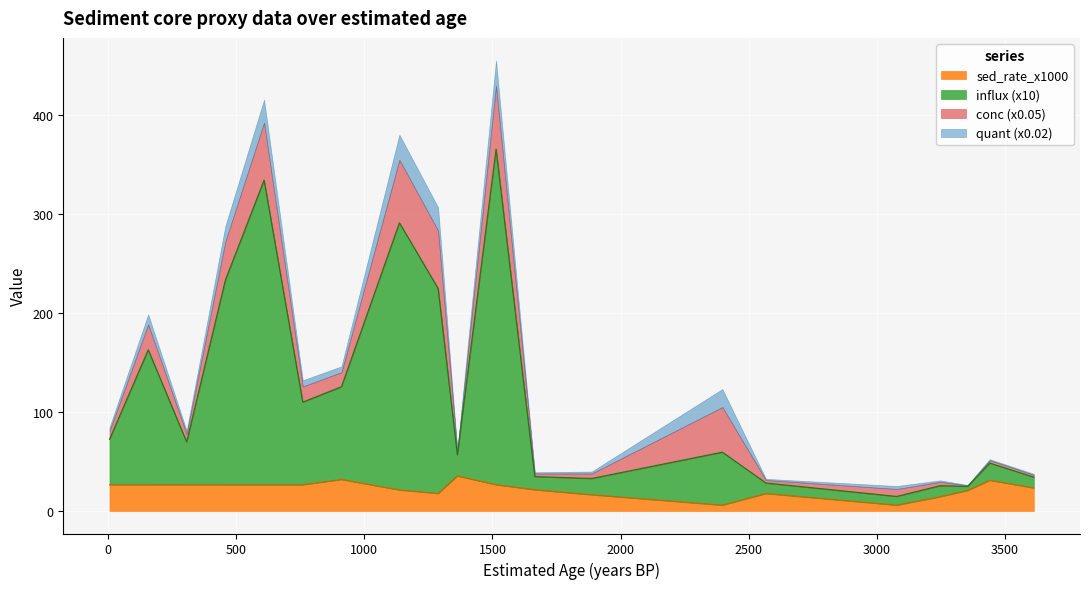

What is the highest value of the sed_rate_x1000 series?

35.4